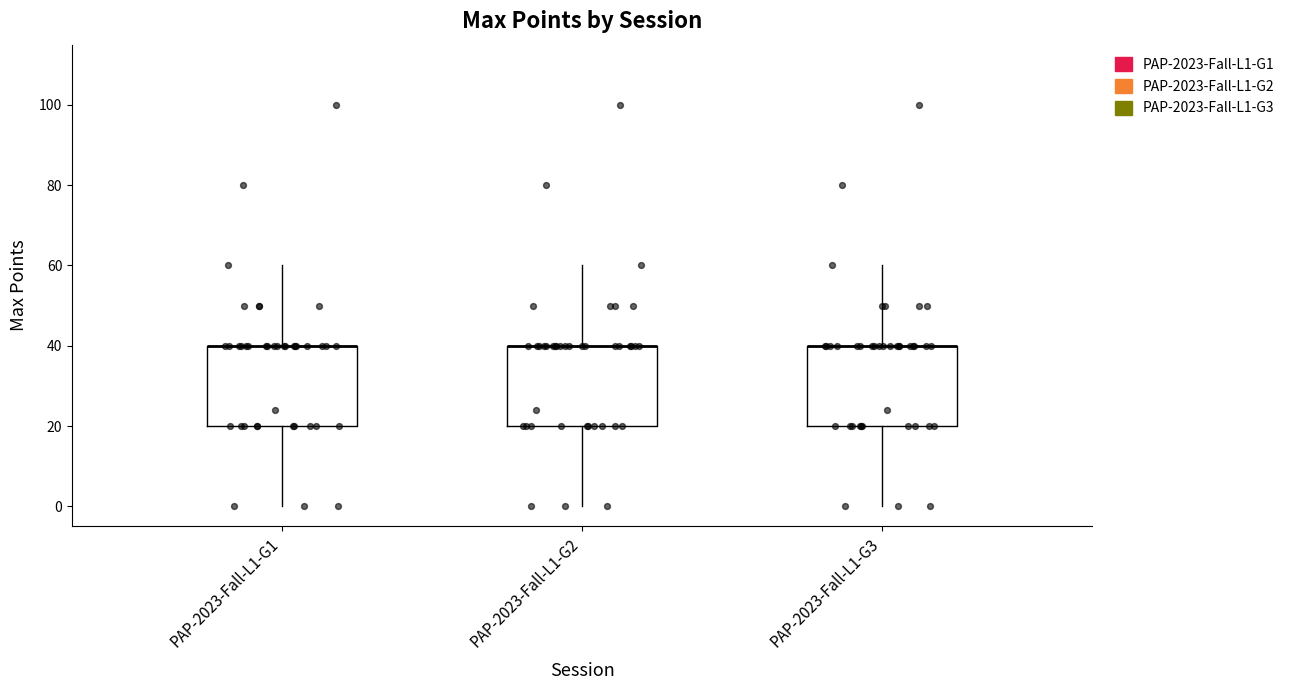

Reading left to right, transcribe this box plot: for each box, give where its median line is, the range the box spans, and where its two whiskers end, as read against the y-axis. The values are not printed on the chart, so give them approximately, as read against the axis.

PAP-2023-Fall-L1-G1: median 40 (drawn on the box's upper edge), box 20 to 40, whiskers 0 to 60
PAP-2023-Fall-L1-G2: median 40 (drawn on the box's upper edge), box 20 to 40, whiskers 0 to 60
PAP-2023-Fall-L1-G3: median 40 (drawn on the box's upper edge), box 20 to 40, whiskers 0 to 60